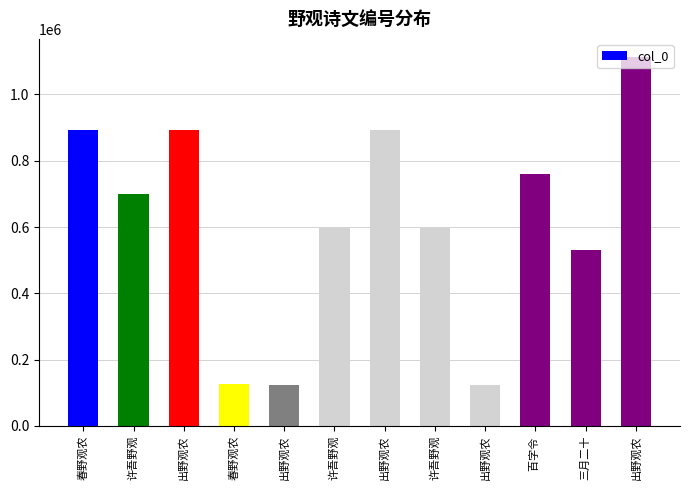

What is the change in value from 出野观农 to 百字令 ?

-130576